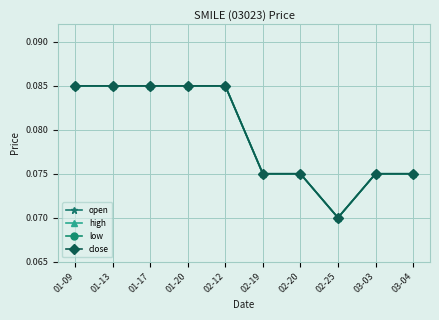

What is the total value across all series at 01-20?

0.3